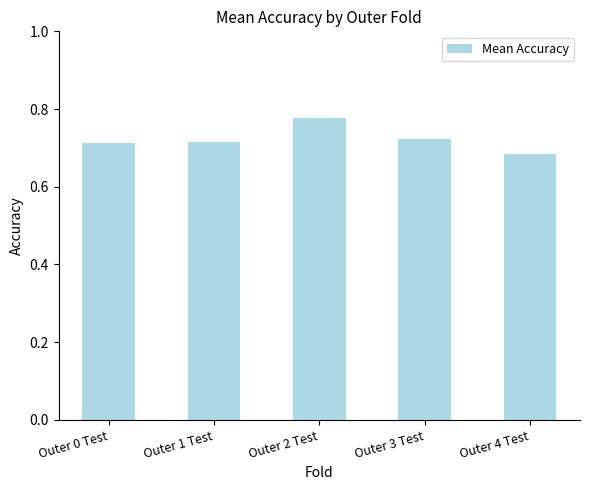

Count the values in the range 0 to 1.

5